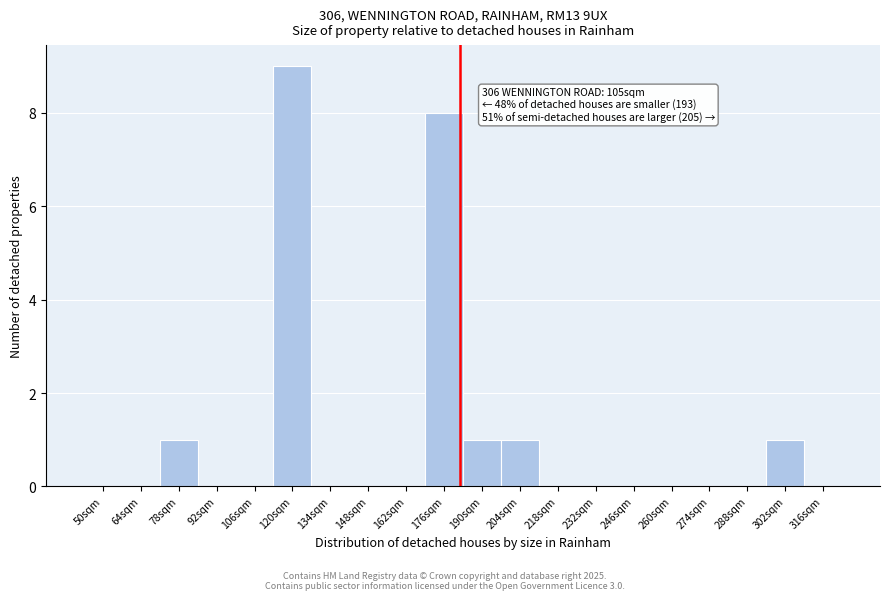

Reading left to right, transcribe all the data shown in this chart.

50sqm=0	64sqm=0	78sqm=1	92sqm=0	106sqm=0	120sqm=9	134sqm=0	148sqm=0	162sqm=0	176sqm=8	190sqm=1	204sqm=1	218sqm=0	232sqm=0	246sqm=0	260sqm=0	274sqm=0	288sqm=0	302sqm=1	316sqm=0